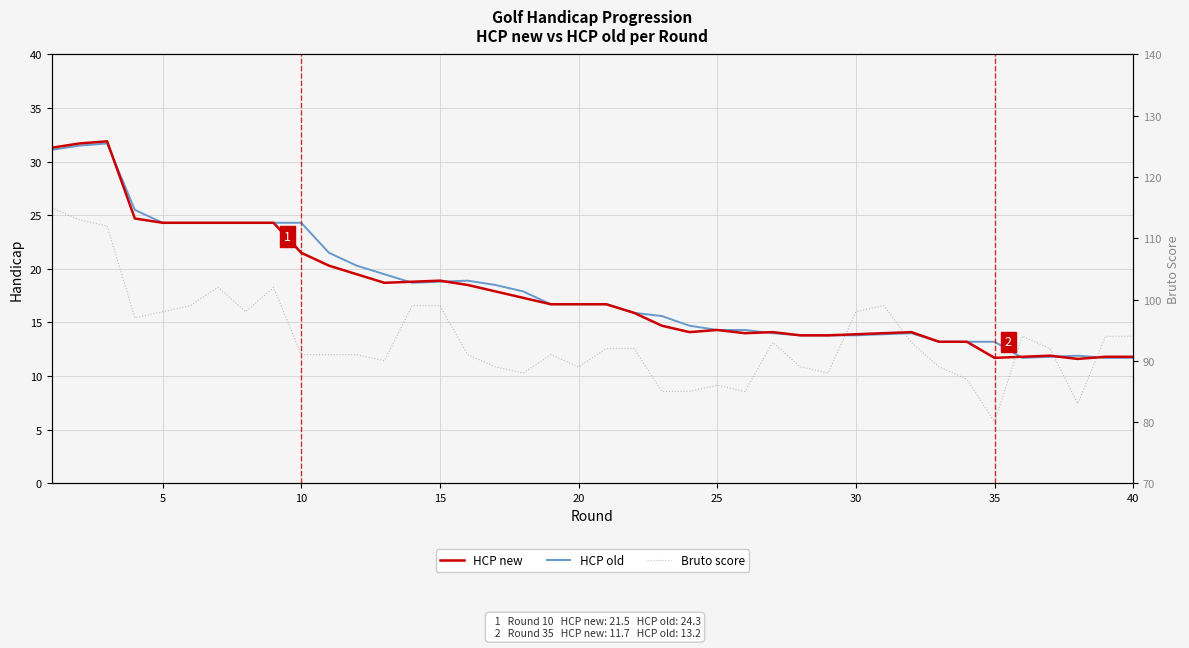

In HCP old, how many points are lower than both neighbors (excluding endpoints)?

2